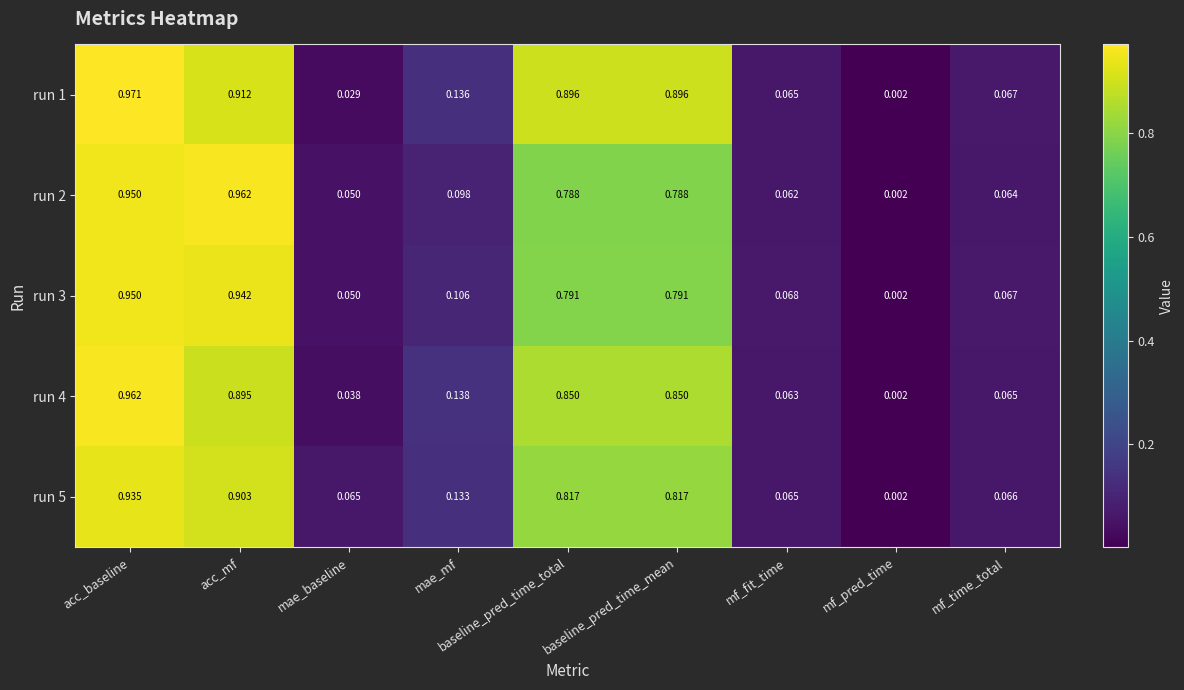

Which label corresponds to the smallest value in the chart?

mf_pred_time